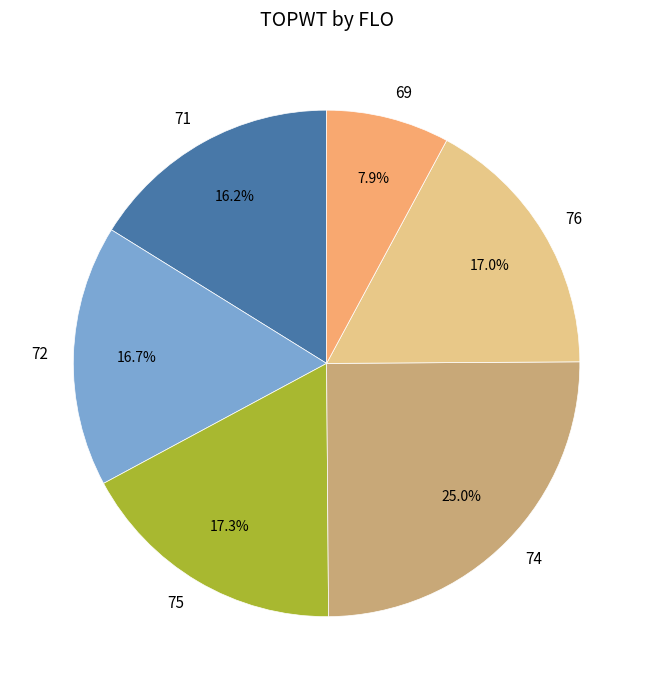

To the nearest percent, what is the difference between the largest and smallest slice percentages?

17%